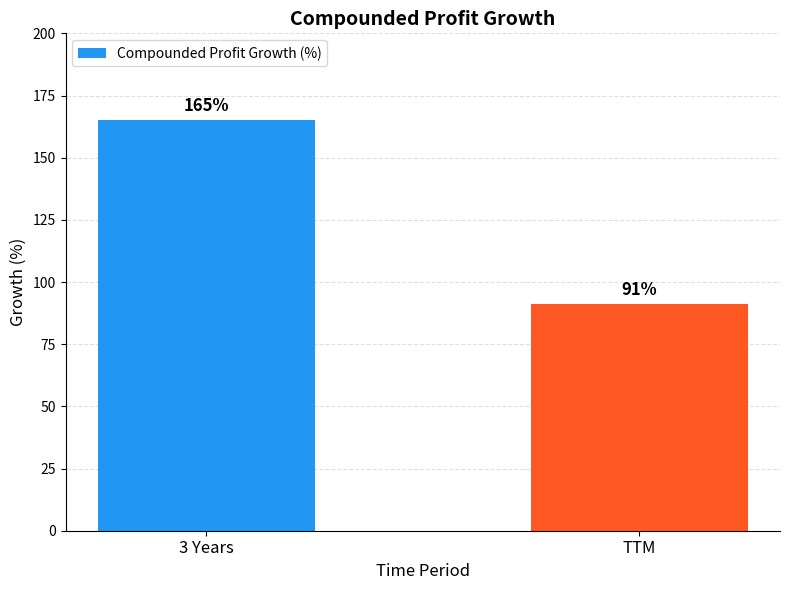

Which has a higher value, 3 Years or TTM?

3 Years